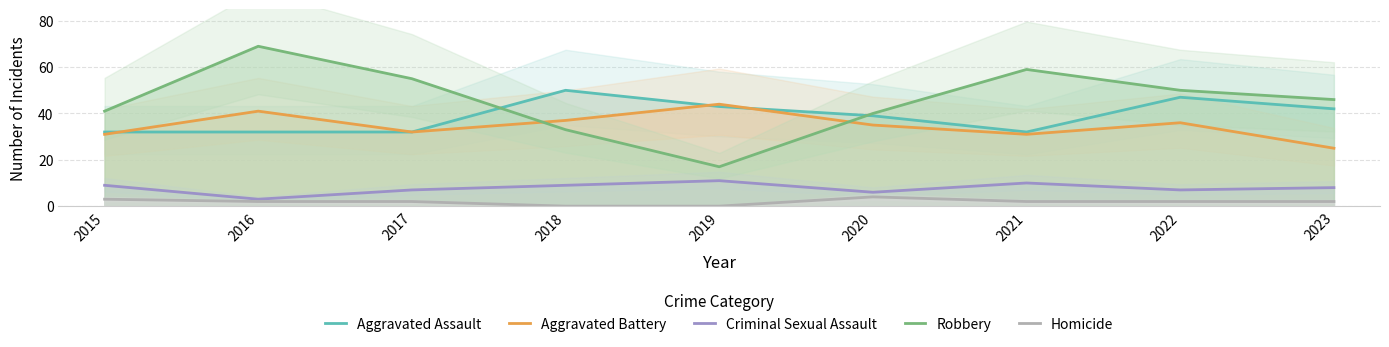

How many distinct data groups are displayed?

5